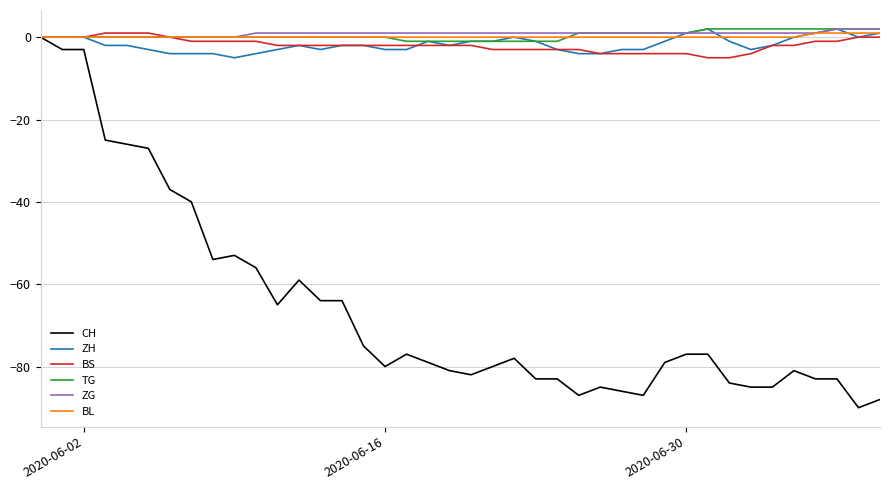

What is the minimum value shown in the chart?

-90